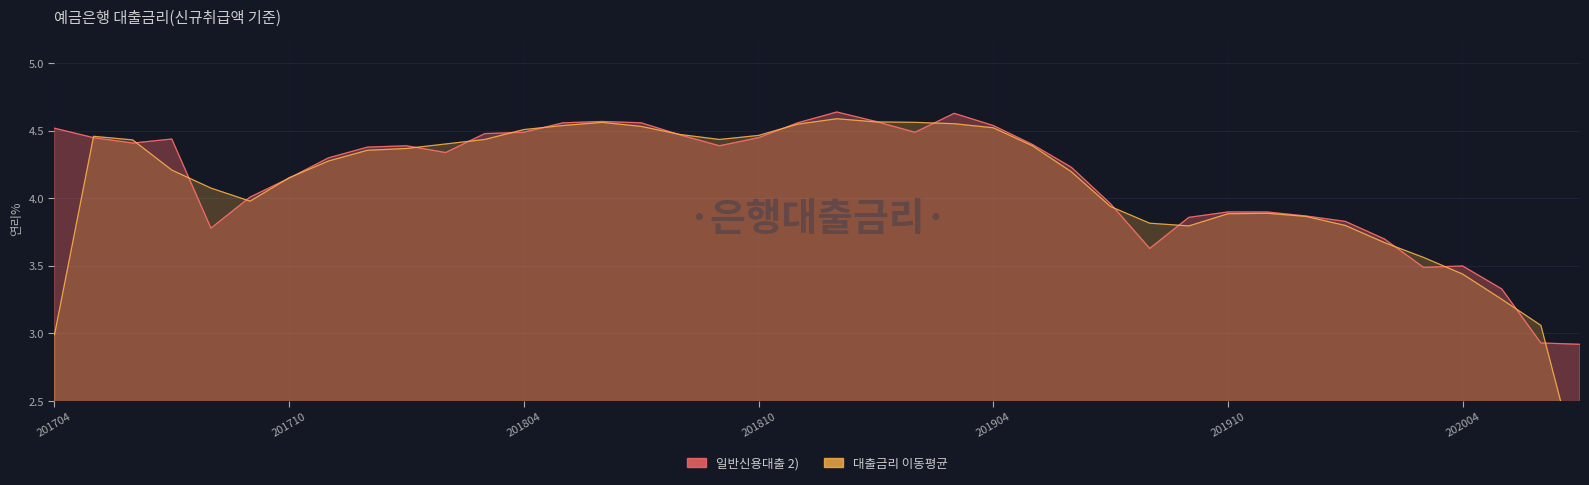

What is the difference between the maximum and minimum values?

1.7